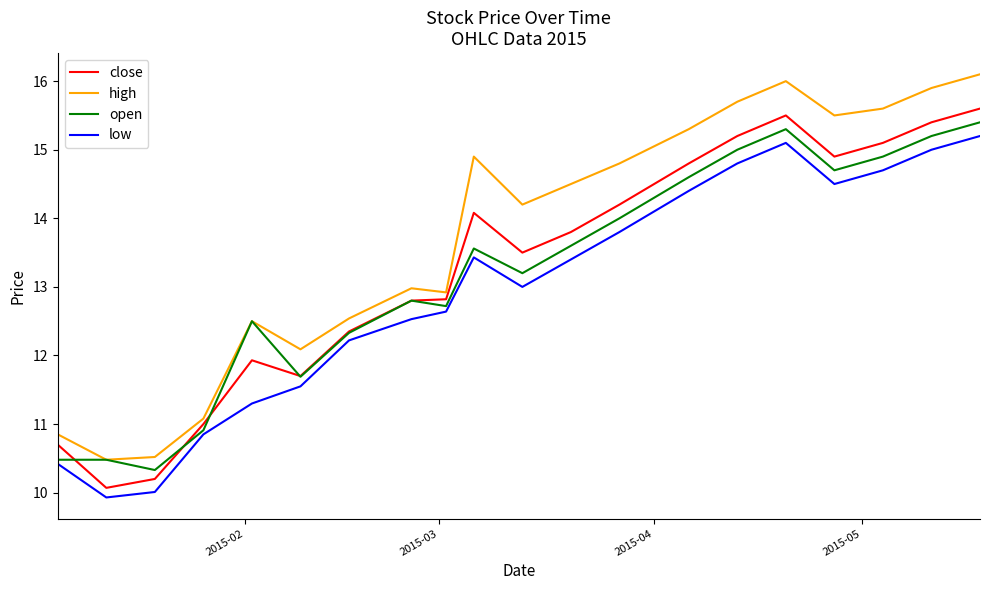

Does the chart have visible grid lines?

No